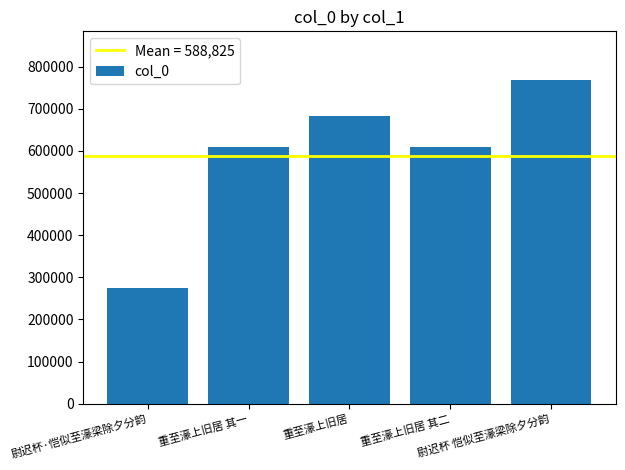

What is the sum of the values at 重至濠上旧居 and 重至濠上旧居 其一?

1291124